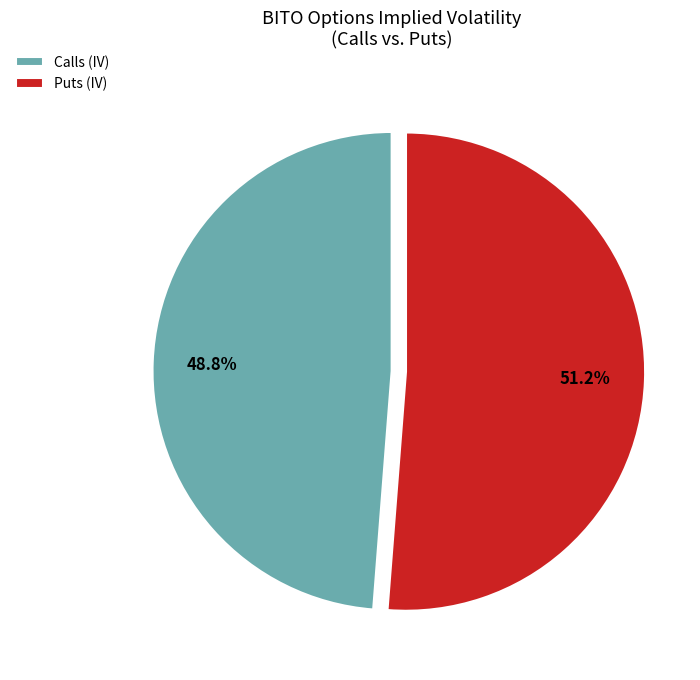

Is there any slice that represents more than half of the pie?

Yes